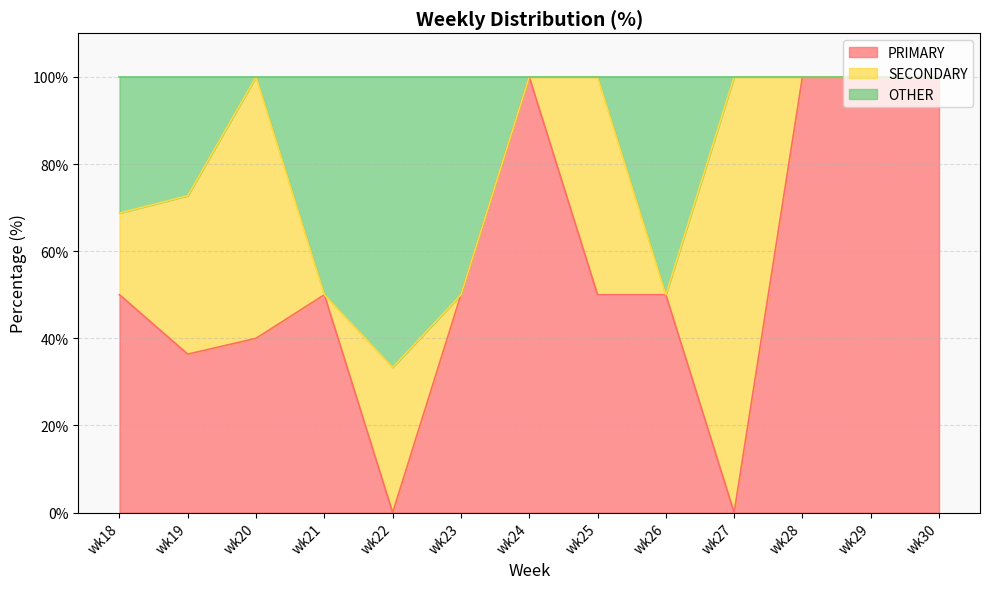

Is it true that PRIMARY equals 36.4 at wk19?

True